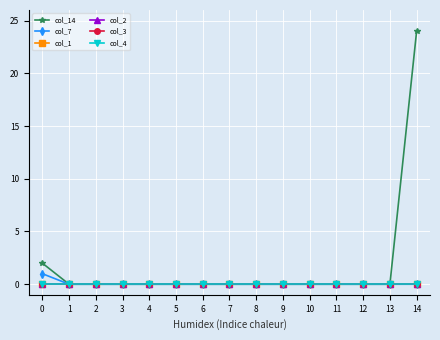

Does the chart have visible grid lines?

Yes